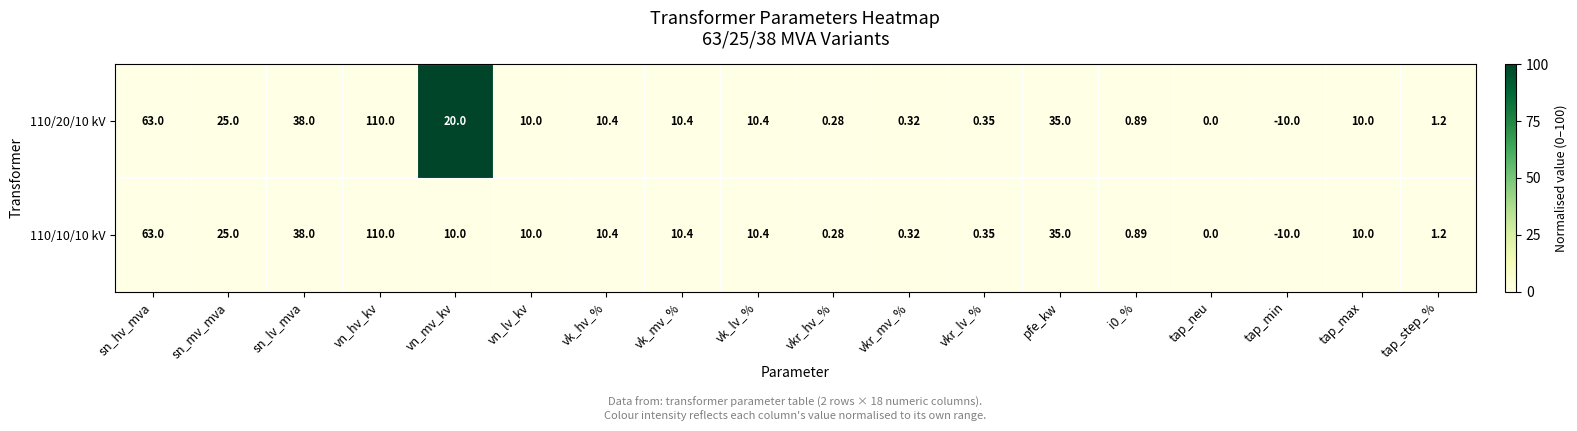

Is the value of 110/10/10 kV at vkr_lv_% greater than the value of 110/20/10 kV at sn_hv_mva?

No